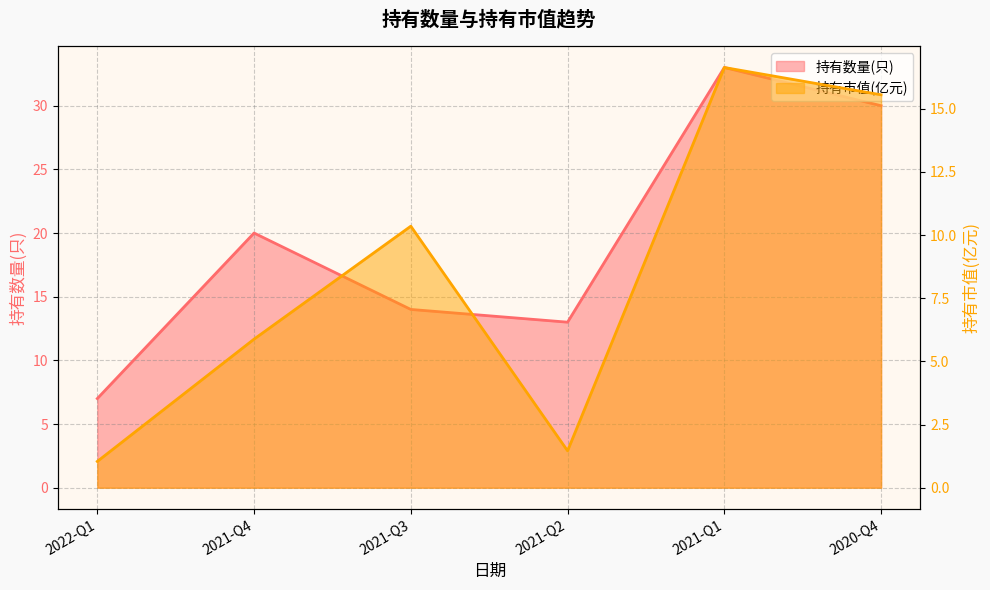

Read the 持有数量(只) value at 2021-Q1.

33.0